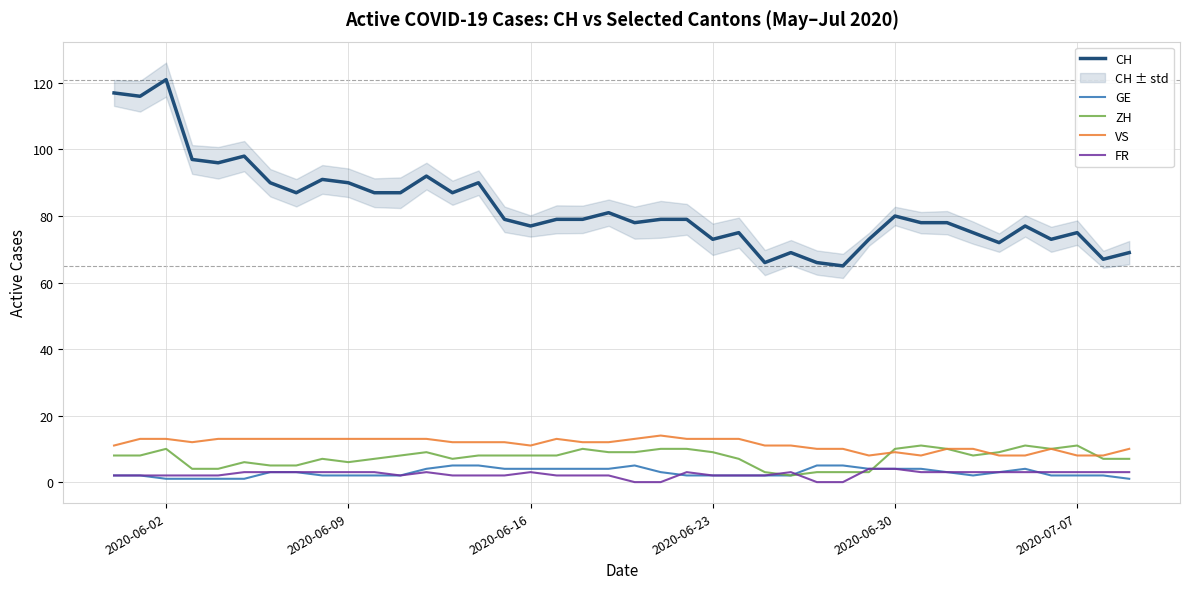

True or false: CH and VS cross at least once.

False